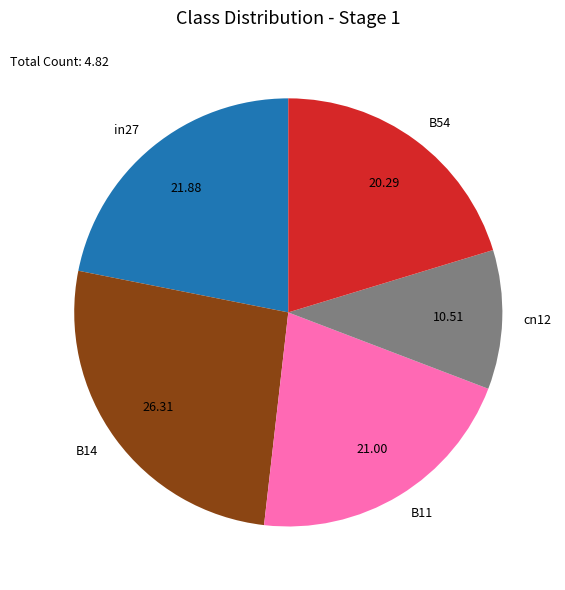

Does any single category account for the majority?

No